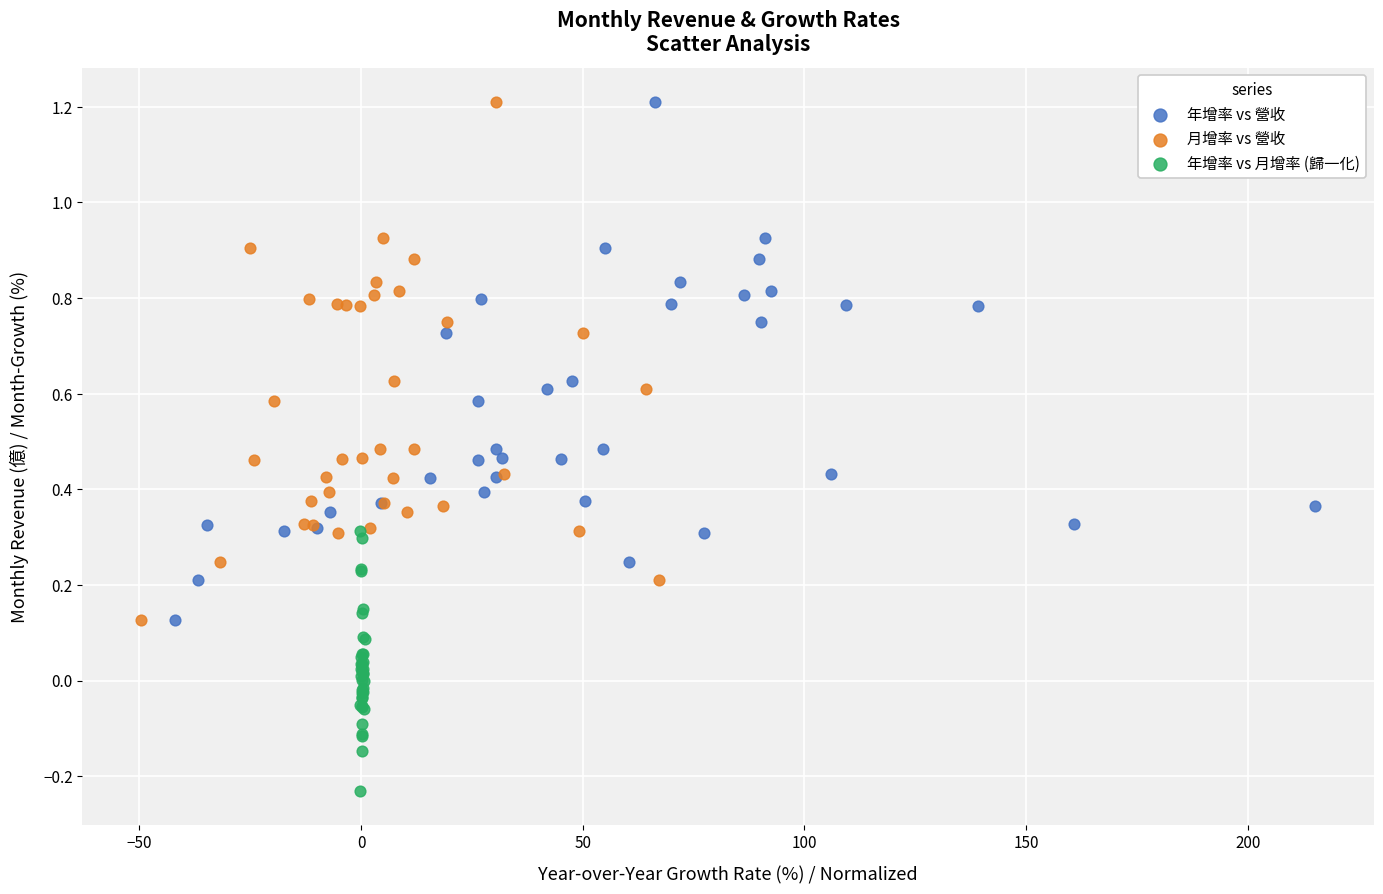

Which series contains the lowest Y value?

年增率 vs 月增率 (歸一化)